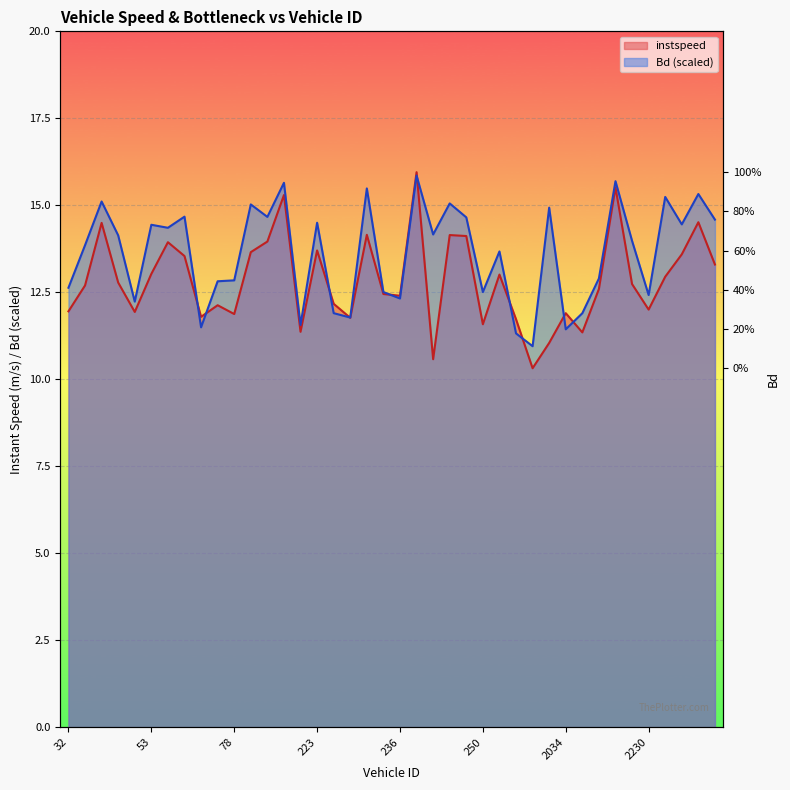

How many distinct data groups are displayed?

2